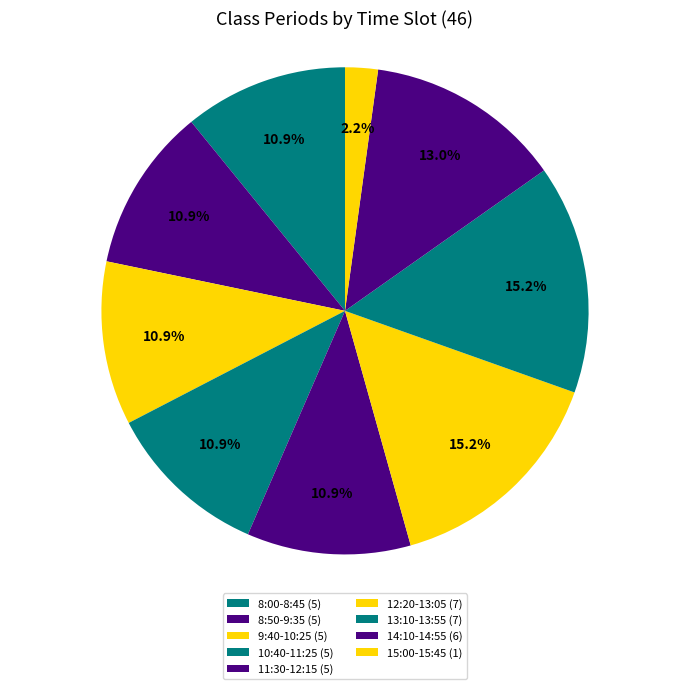

How many segments does this pie chart have?

9